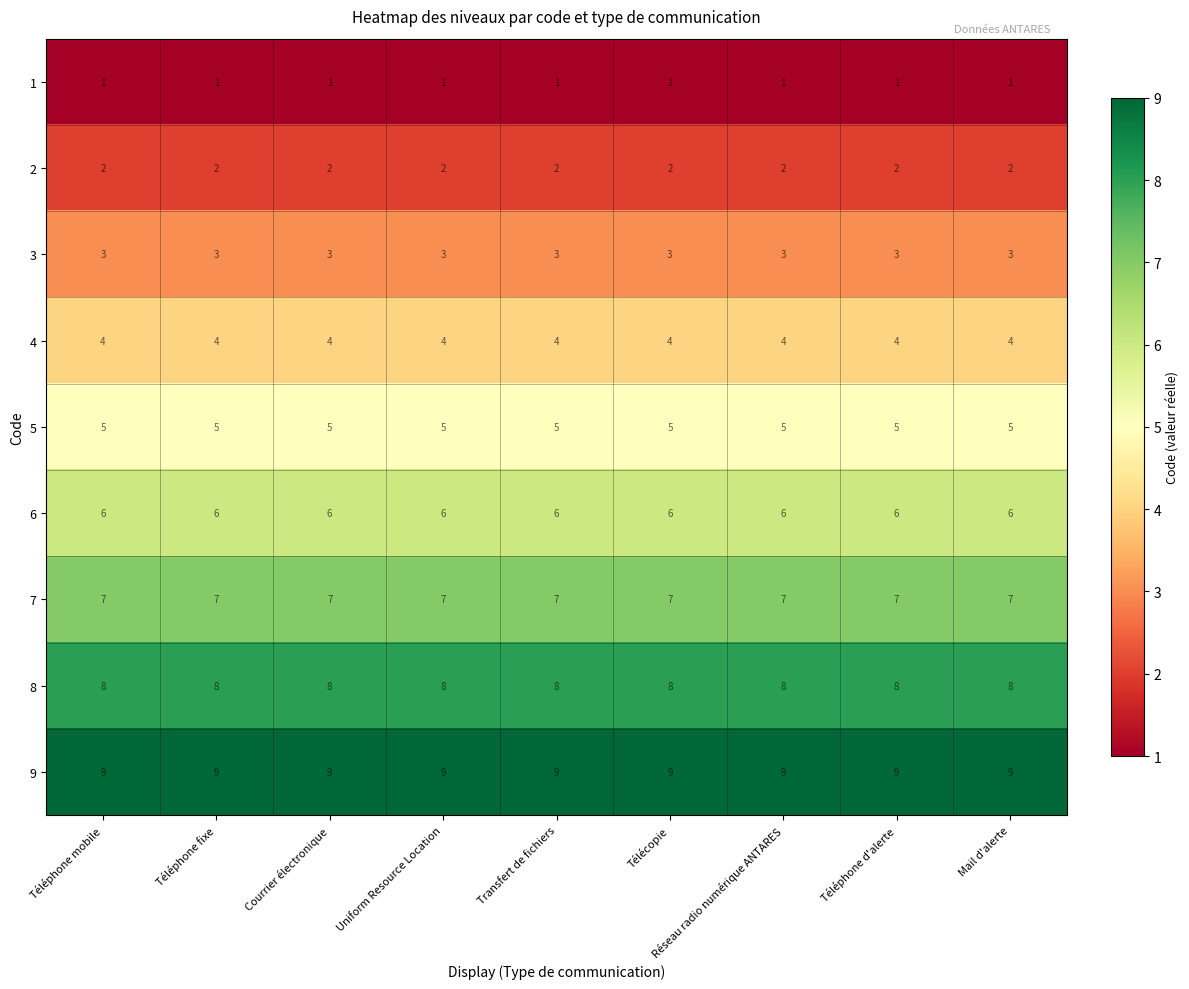

Which series has the largest total across all categories?

9